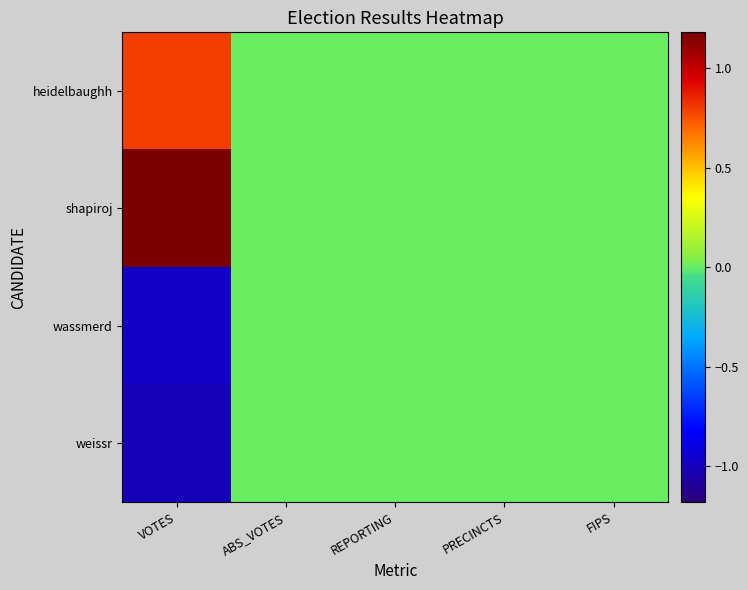

How many distinct data groups are displayed?

4